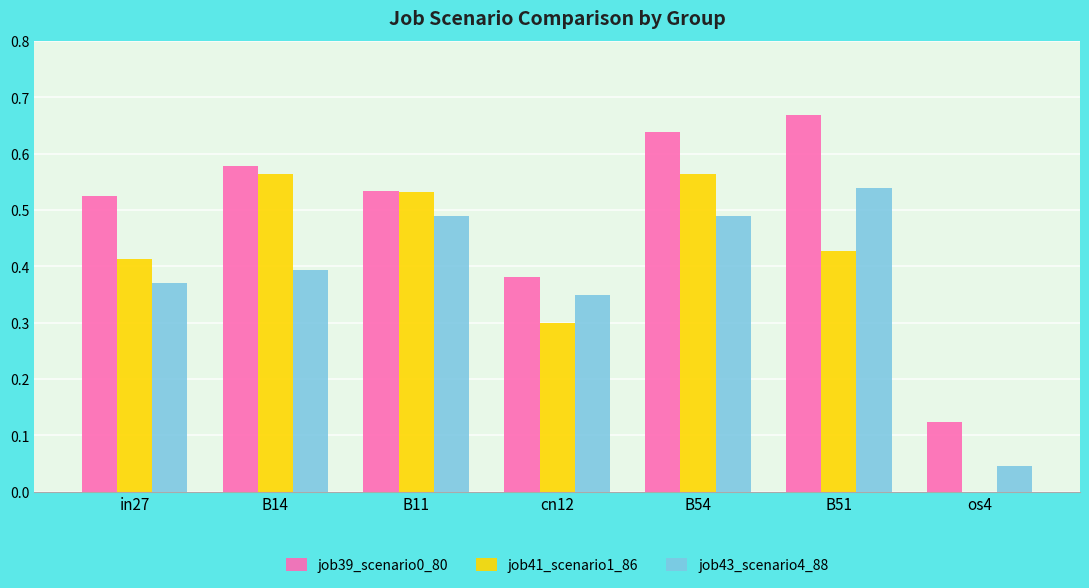

What is the sum of the job43_scenario4_88 values at in27 and B51?

0.9